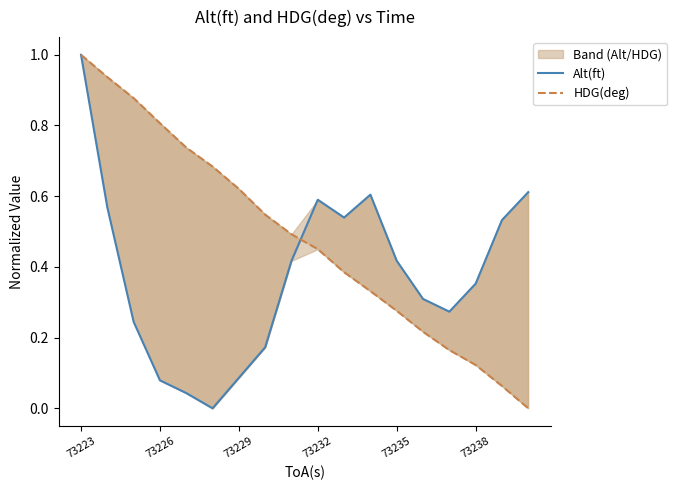

How many series are shown in this chart?

2